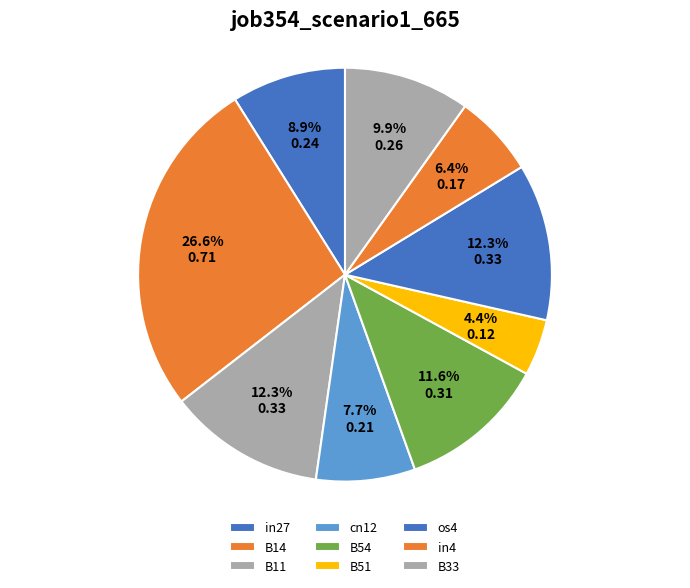

How many slices are in this pie chart?

9